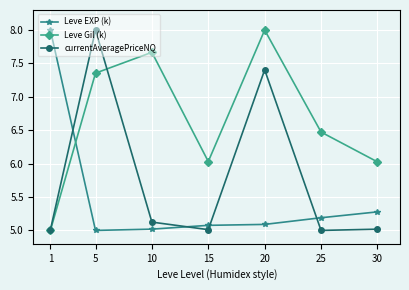

What is the difference between the Leve EXP (k) values at 15 and 1?

2.9